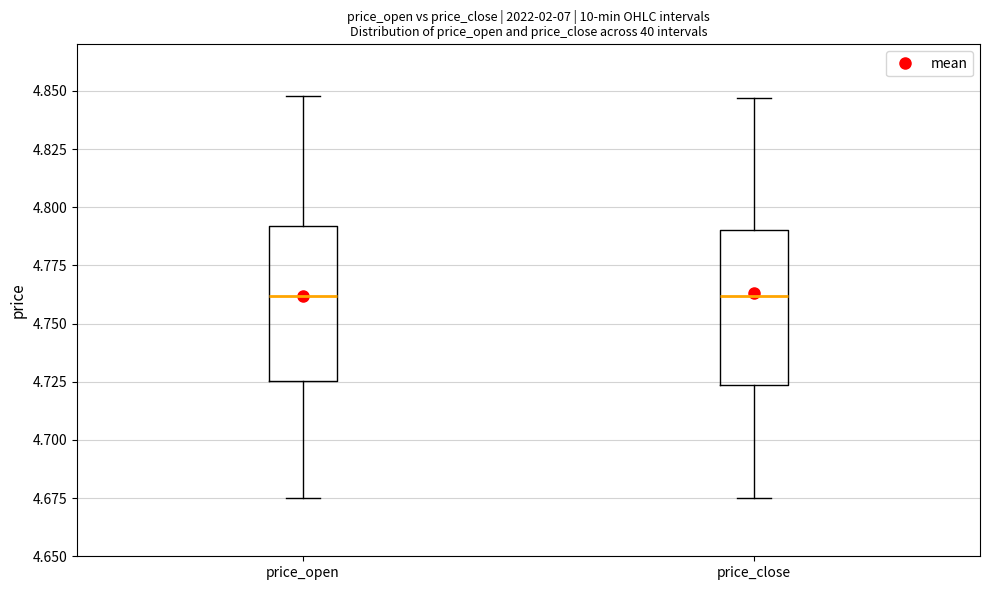

Where does the median line of the box for price_open sit on the y-axis? The values are not printed on the chart, so give them approximately, as read against the axis.

4.760